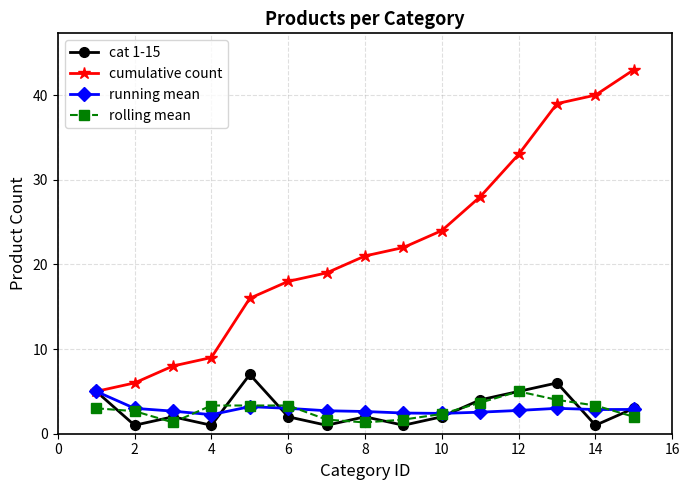

What is the highest value of the rolling mean series?

5.0